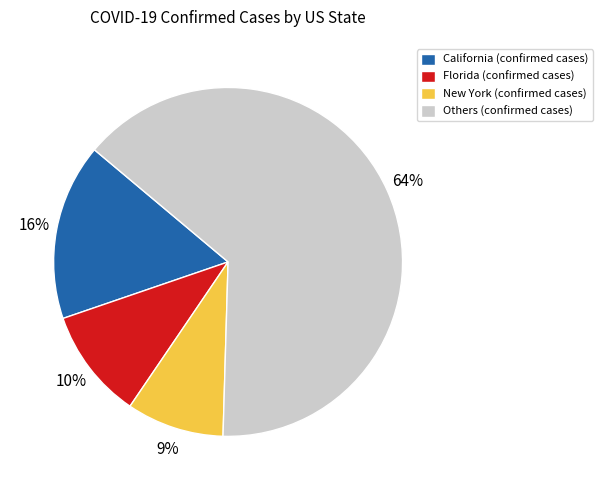

Is there any slice that represents more than half of the pie?

Yes